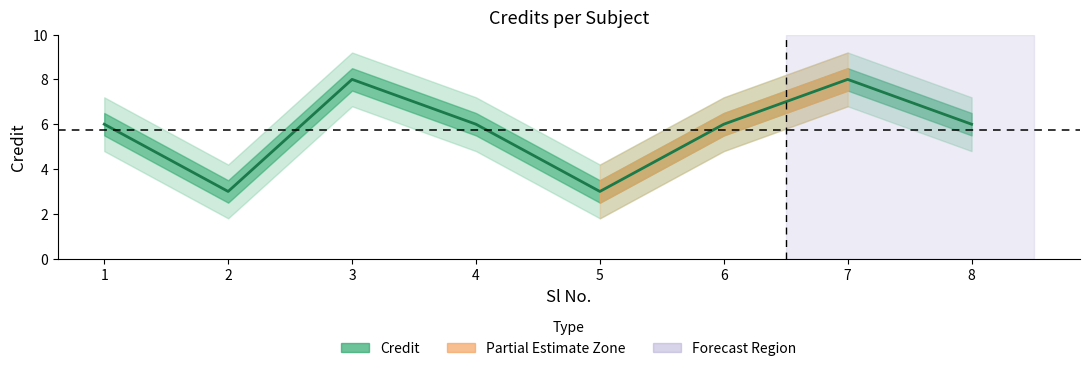

What is the difference between the values at 1 and 7?

2